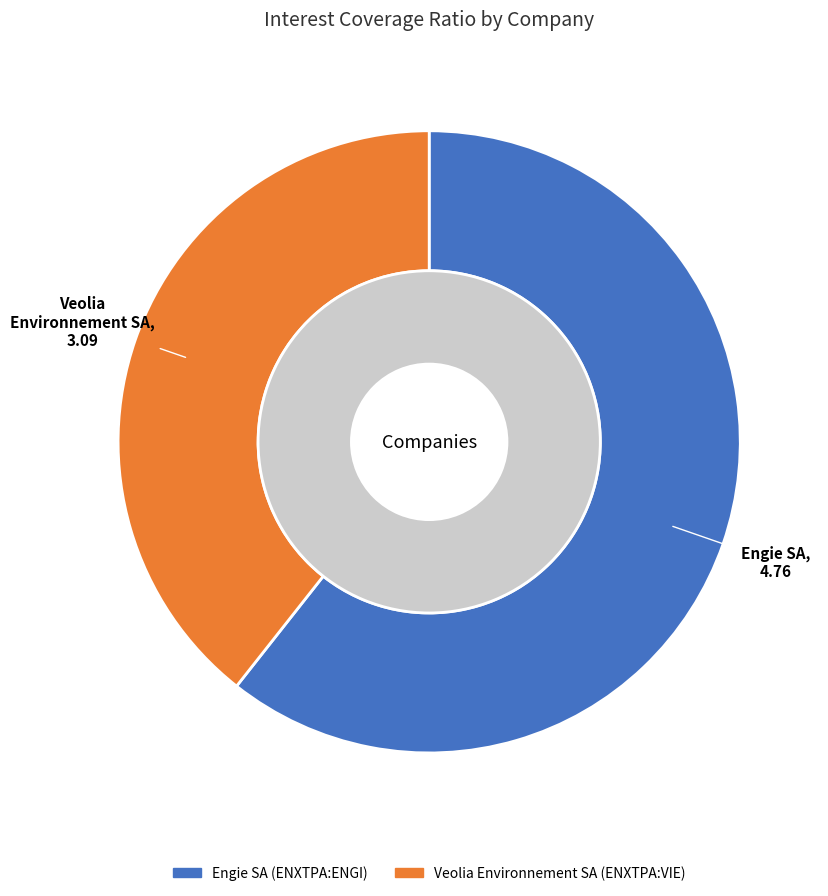

Which slice is the smallest?

Veolia Environnement SA (ENXTPA:VIE)